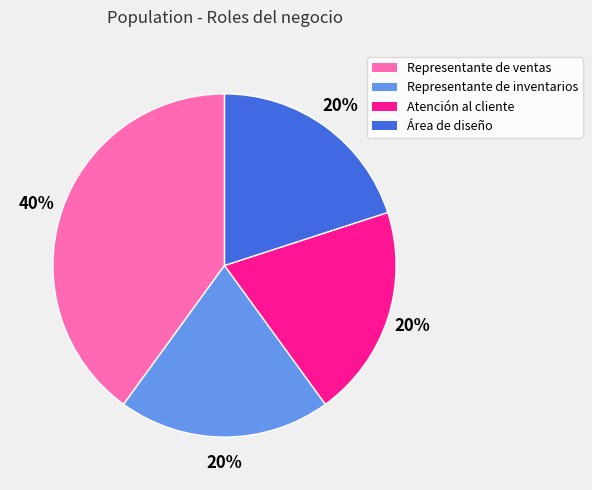

Does any single category account for the majority?

No